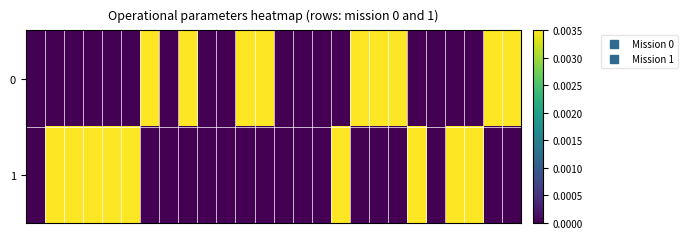

At how many categories does at least one series exceed 0?

18